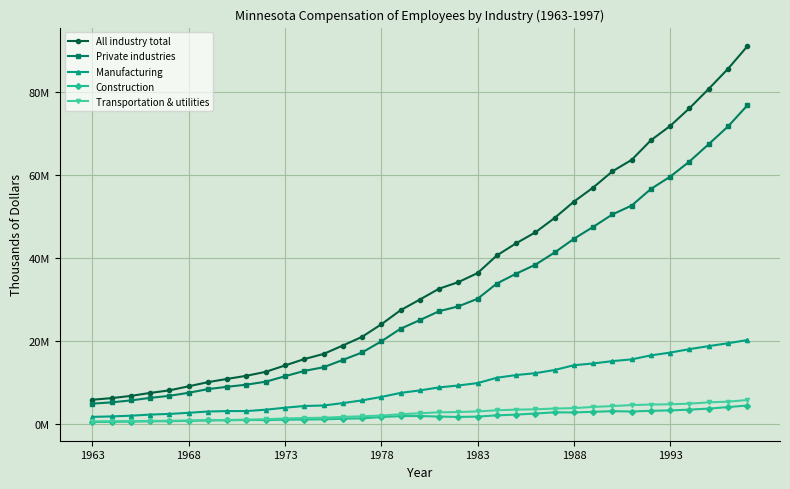

Is this an area chart (filled region under the line)?

No